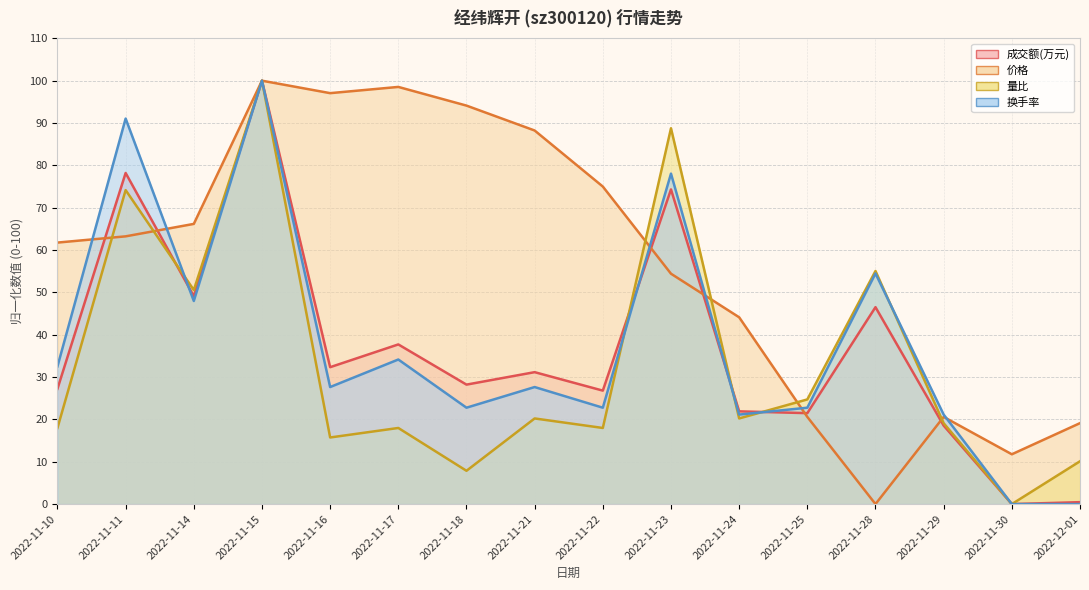

What is the difference between the highest and lowest values at 2022-11-23?

34.4